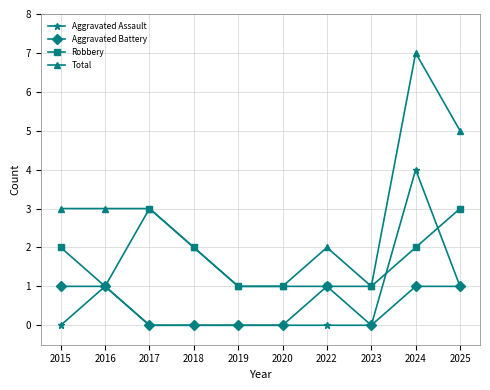

Is it true that Robbery equals 0 at 2019?

False